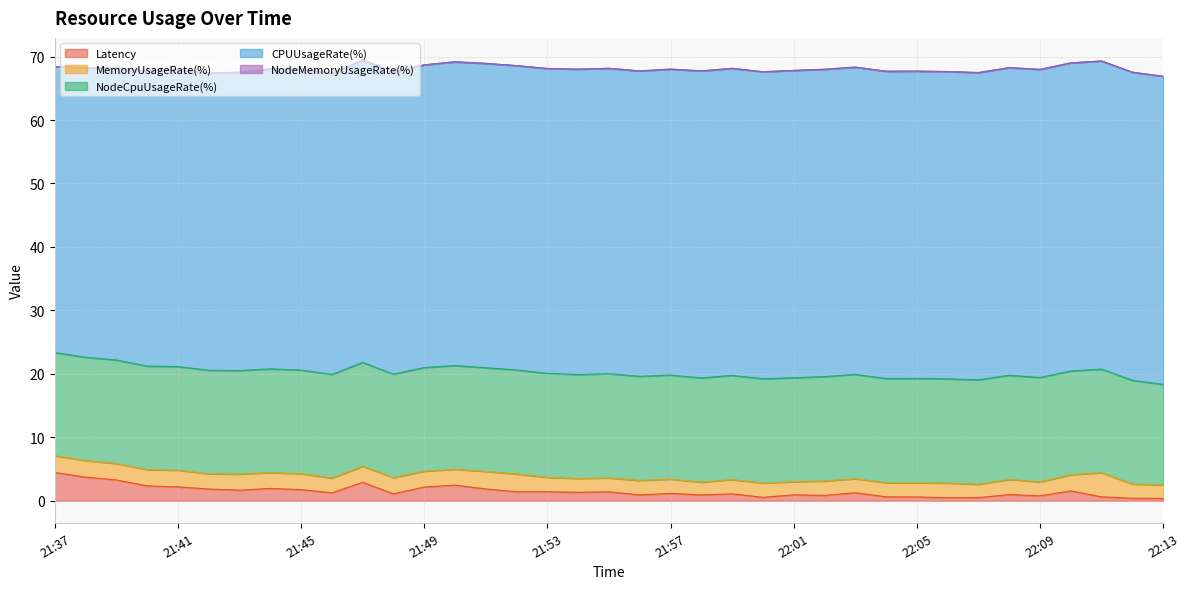

At which label does NodeMemoryUsageRate(%) reach its peak?

22:08